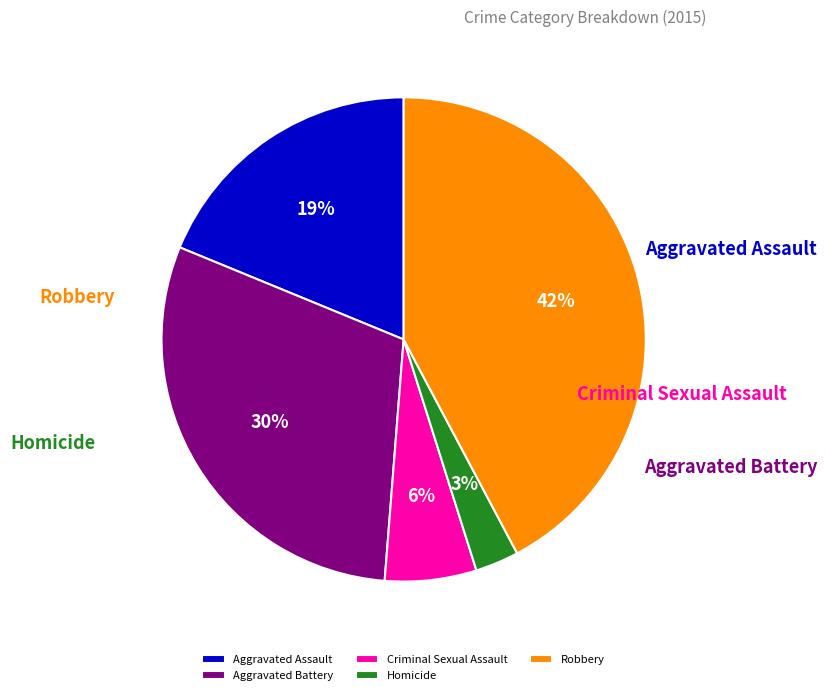

Is there any slice that represents more than half of the pie?

No